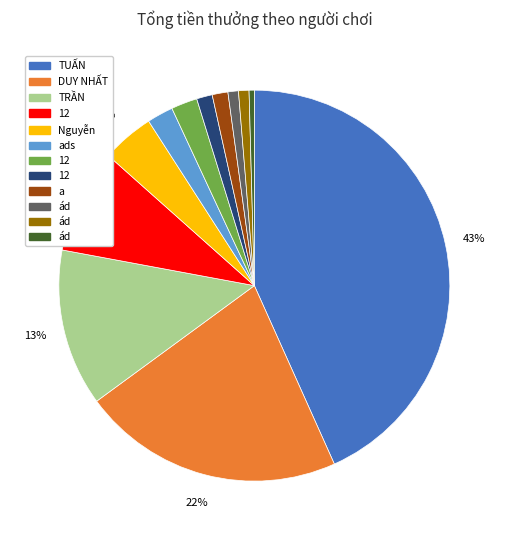

To the nearest percent, what is the average slice percentage?

8%